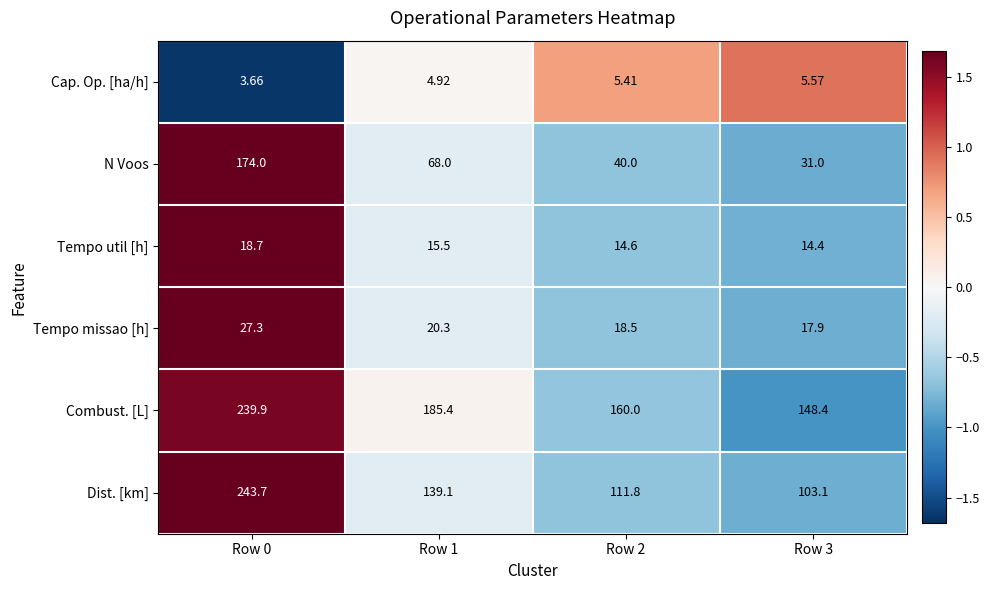

List the series in order of their peak value, highest first.

Dist. [km], Combust. [L], N Voos, Tempo missao [h], Tempo util [h], Cap. Op. [ha/h]